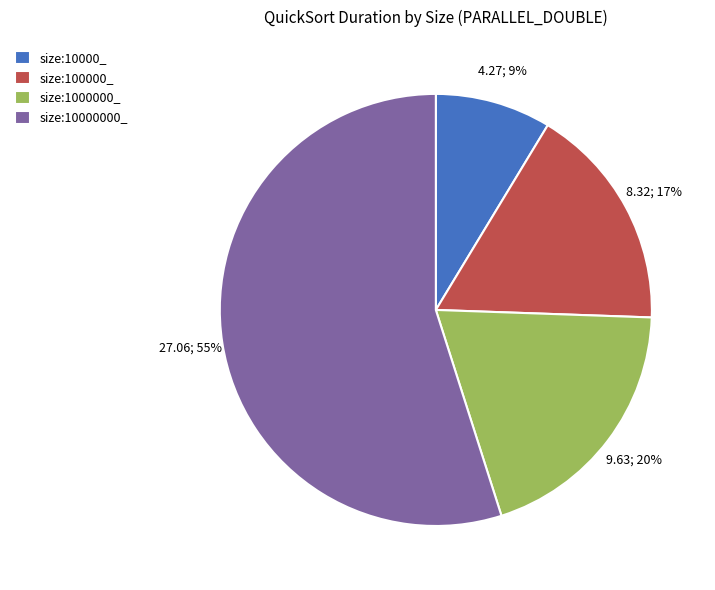

Is it true that size:10000000_ is 64% of the pie?

False